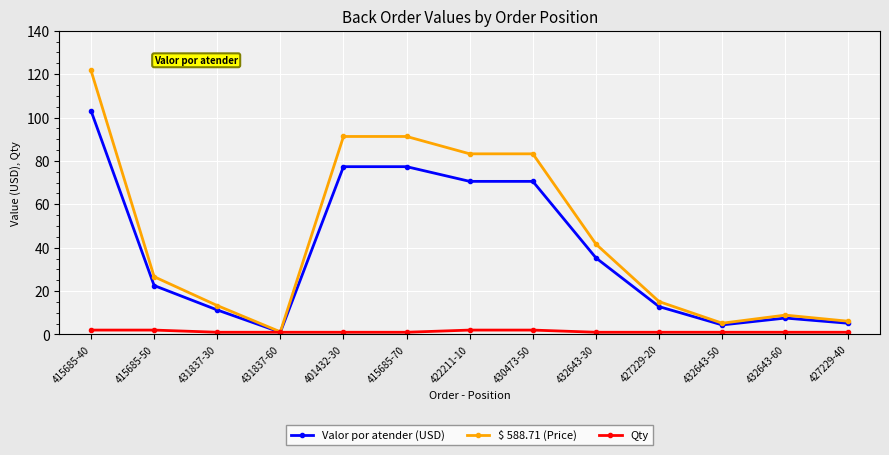

At which label is $ 588.71 (Price) closest to 61?

432643-30